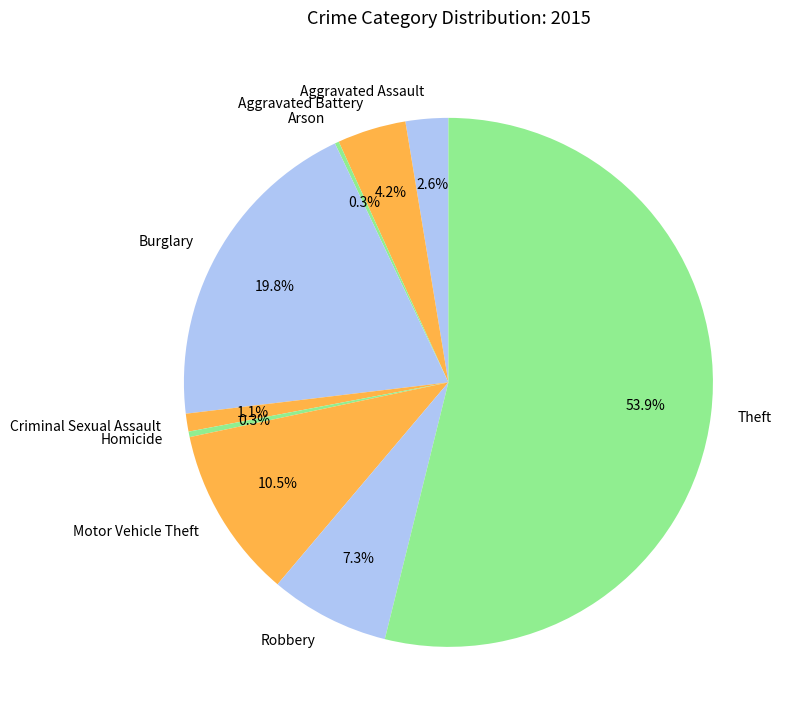

Is it true that Aggravated Battery is 15% of the pie?

False